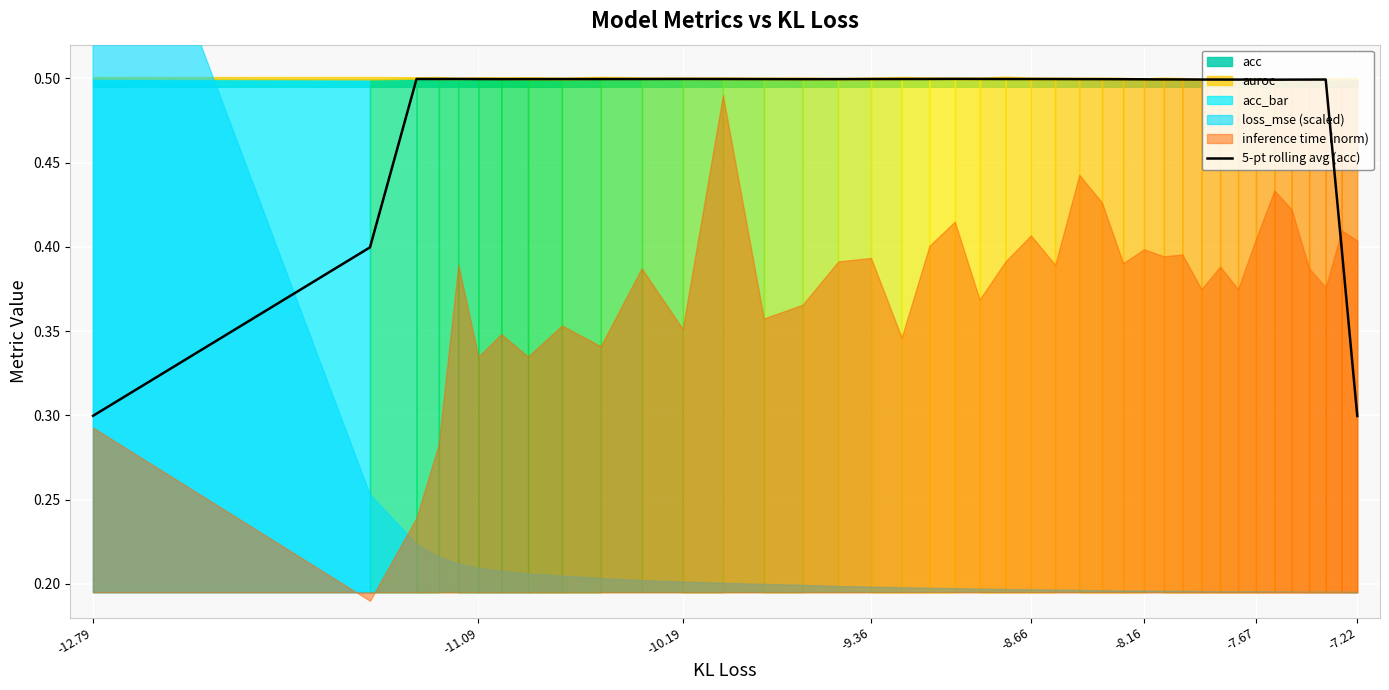

What is the minimum value for 5-pt rolling avg (acc)?

0.3